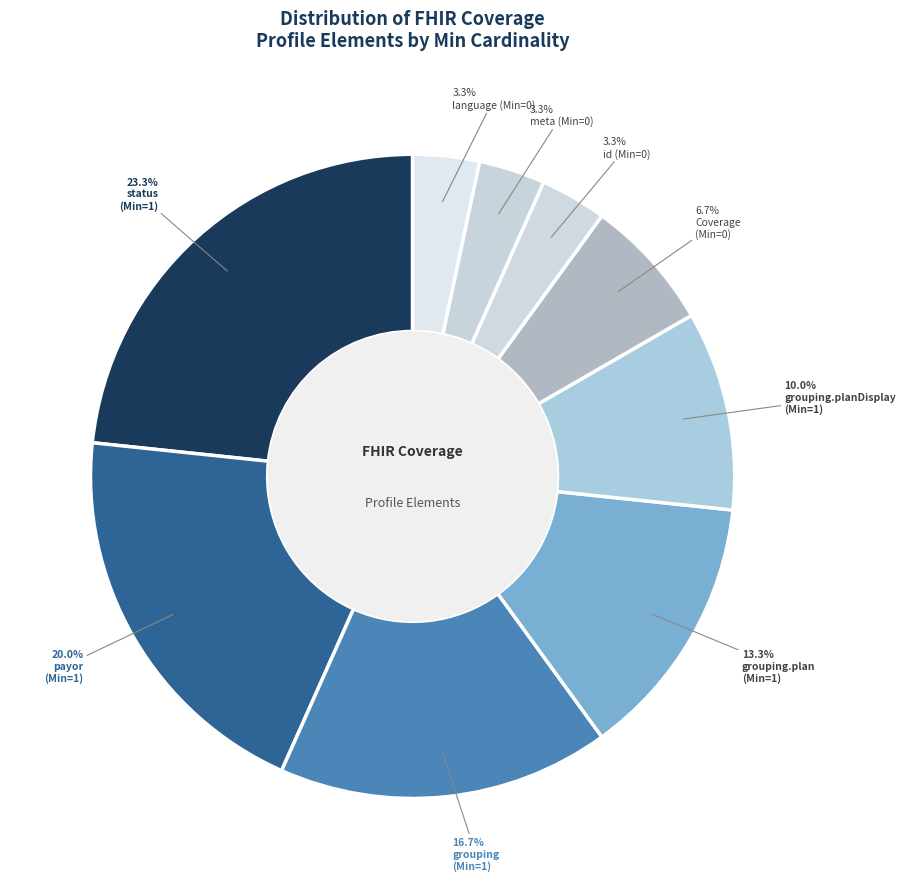

Count the number of slices in the pie.

9